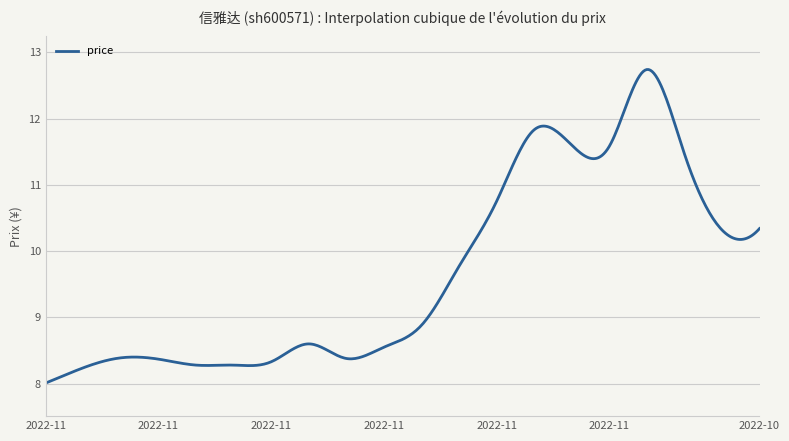

What is the maximum value shown in the chart?

12.7